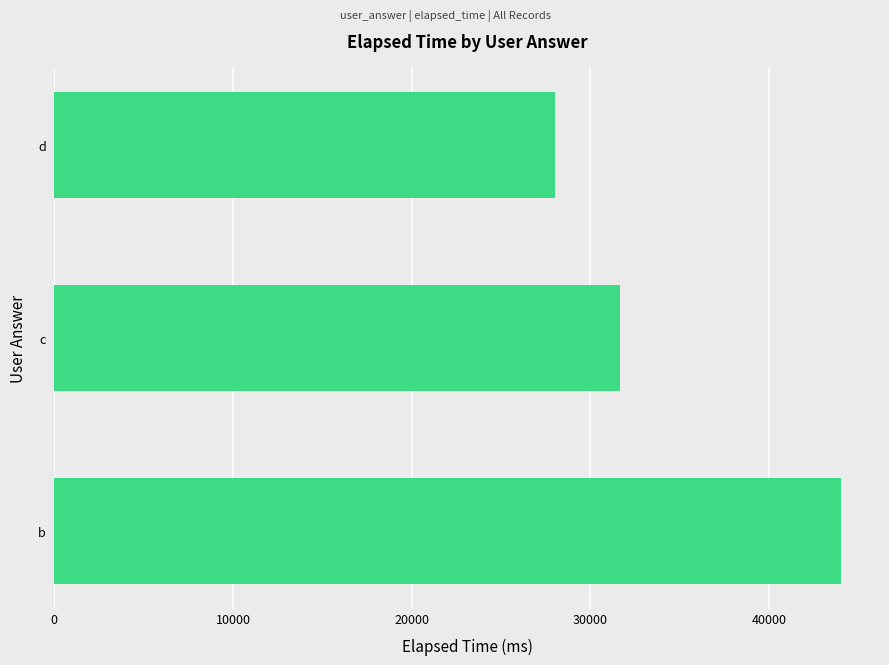

Reading bottom to top, transcribe all the data shown in this chart.

b=44000	c=31667	d=28000